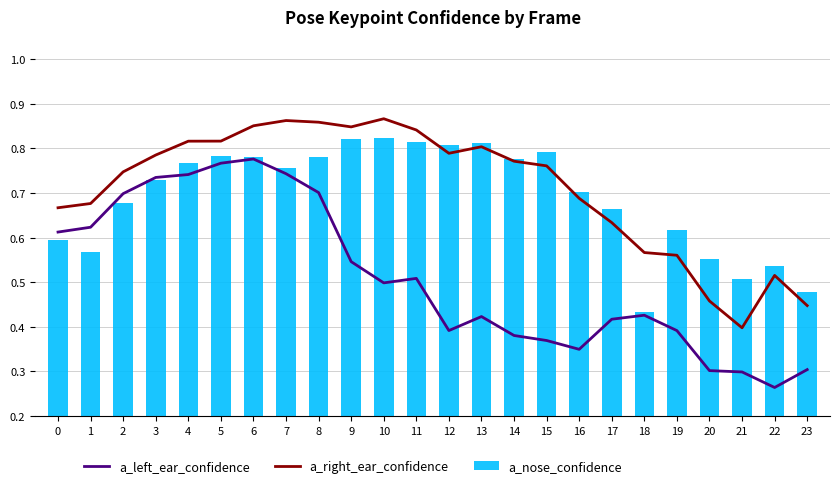

What is the difference between the a_left_ear_confidence values at 10 and 16?

0.1